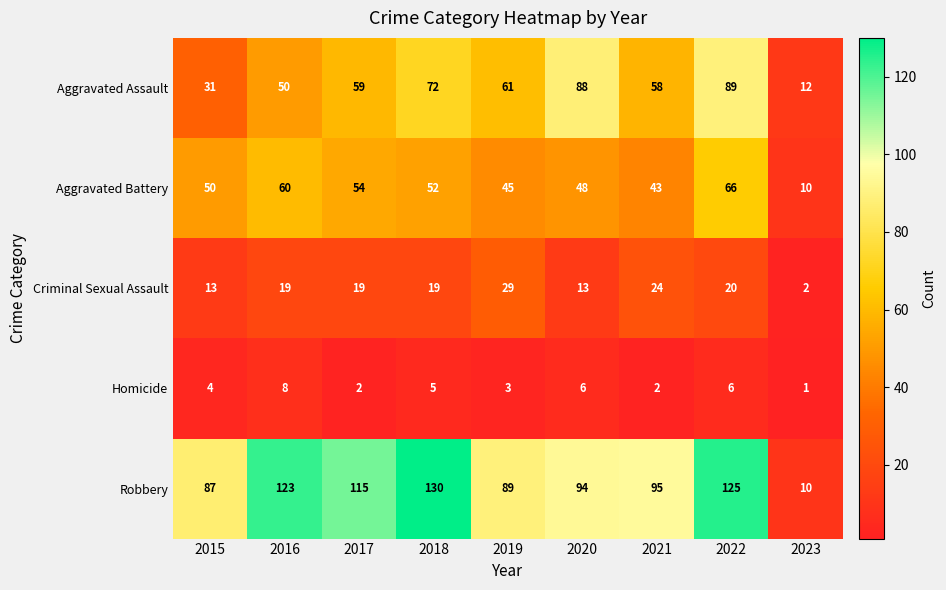

Is the value of Criminal Sexual Assault at 2016 greater than the value of Aggravated Assault at 2020?

No